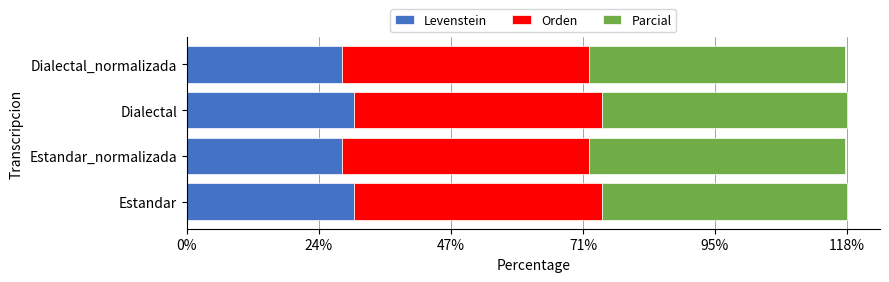

What is the minimum value for Levenstein?

27.8